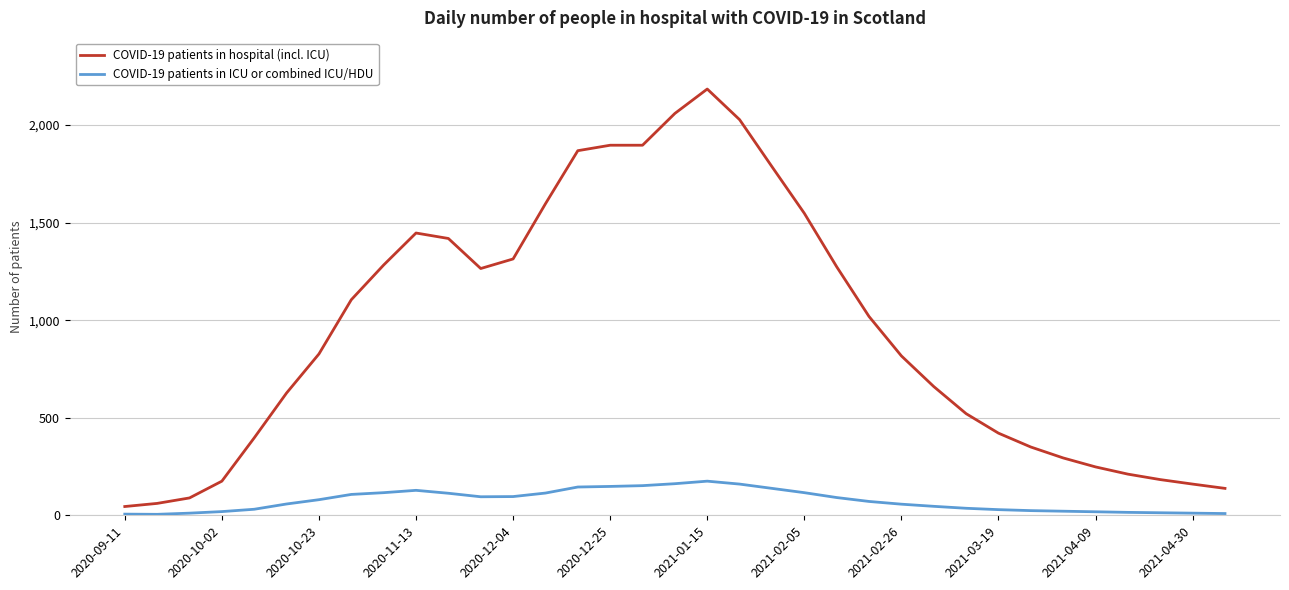

Which series has the widest spread of values?

COVID-19 patients in hospital (incl. ICU)